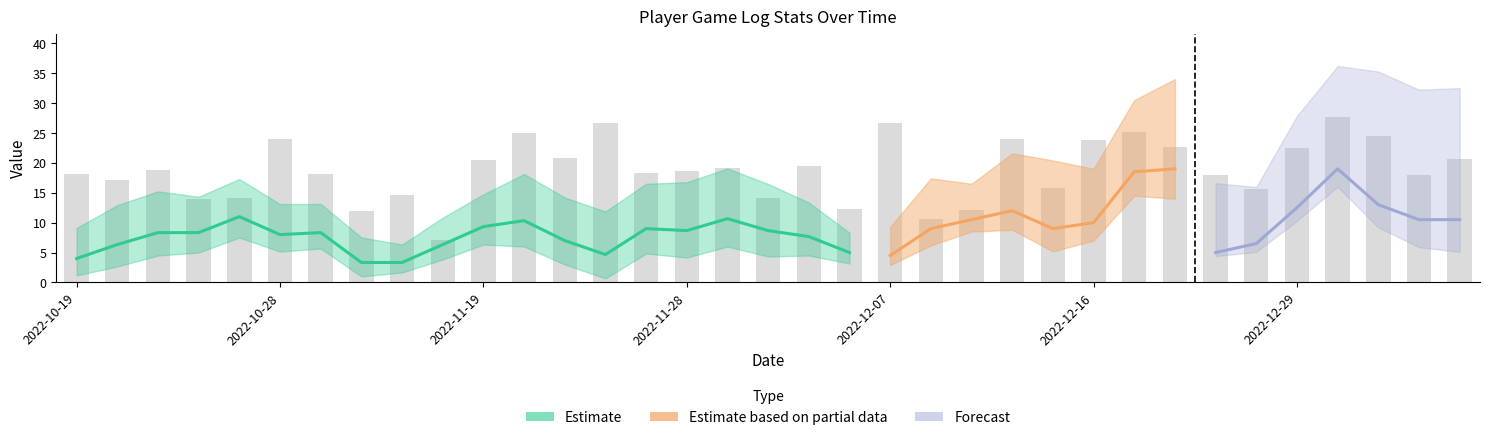

The value of PTS at 2022-10-26 is 9.0. True or false?

True